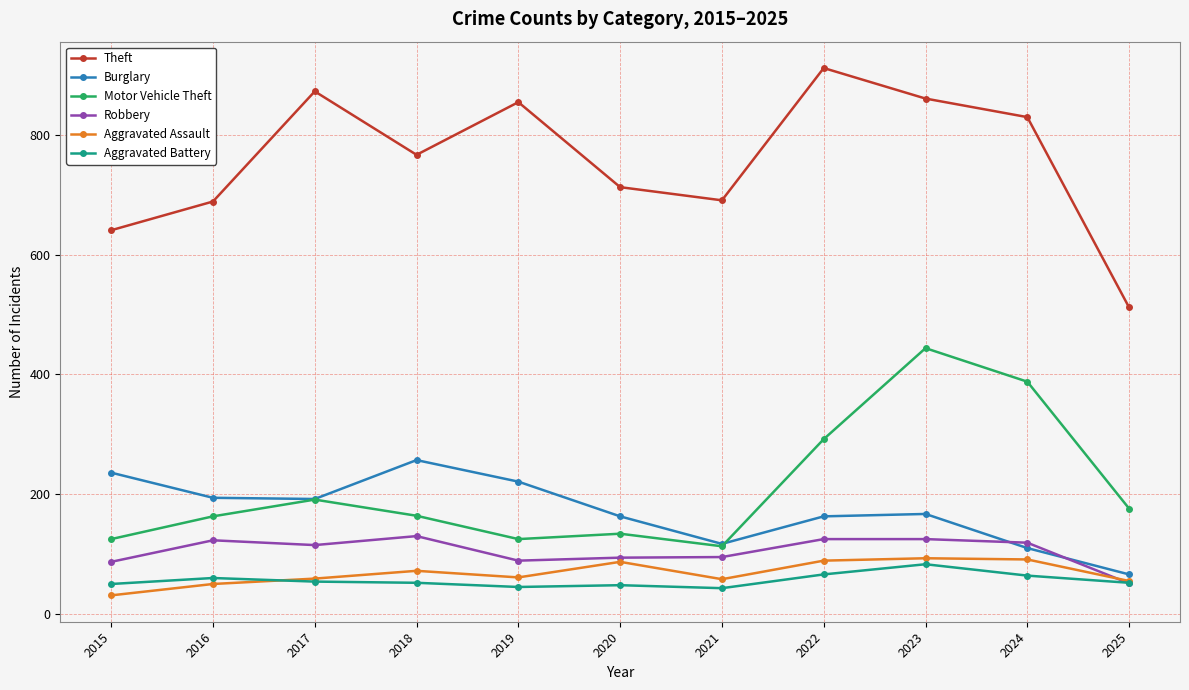

How many lines are shown in the chart?

6